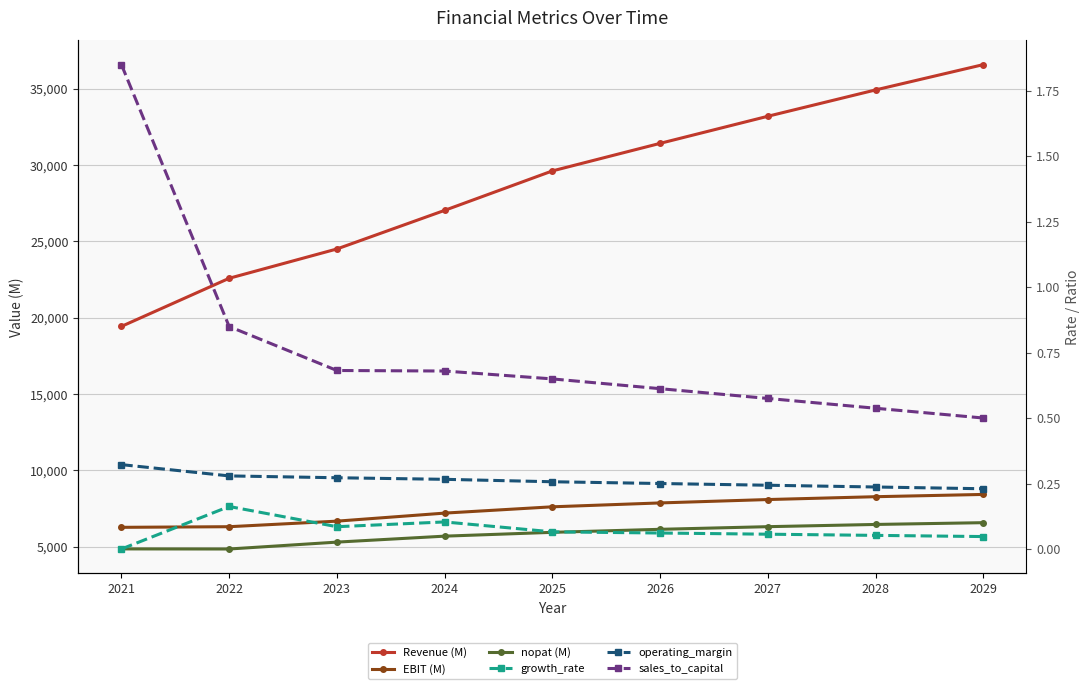

Between 2021 and 2028, which series saw the biggest shift?

Revenue (M)